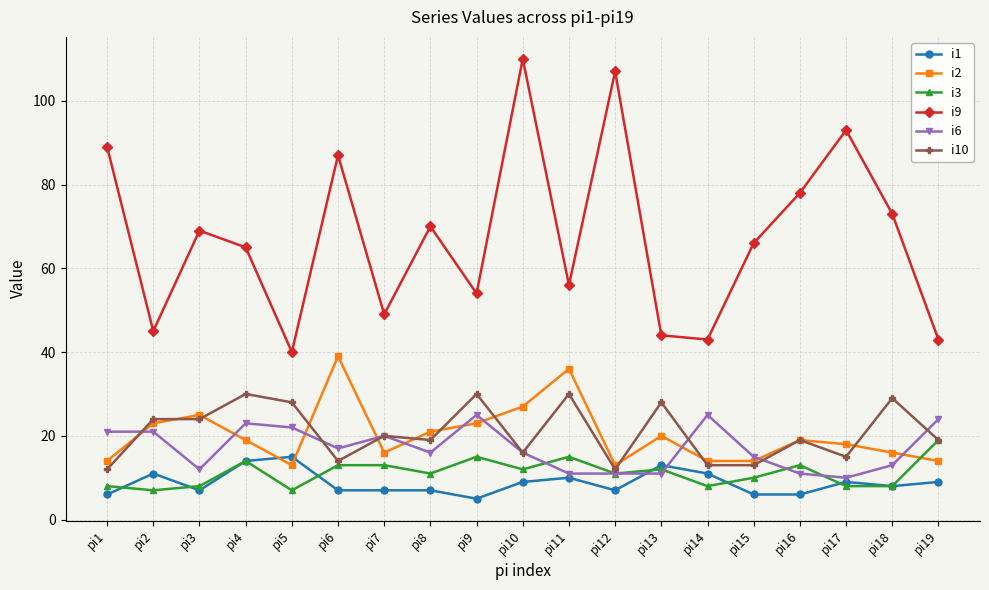

True or false: i6 and i3 intersect in this chart.

True